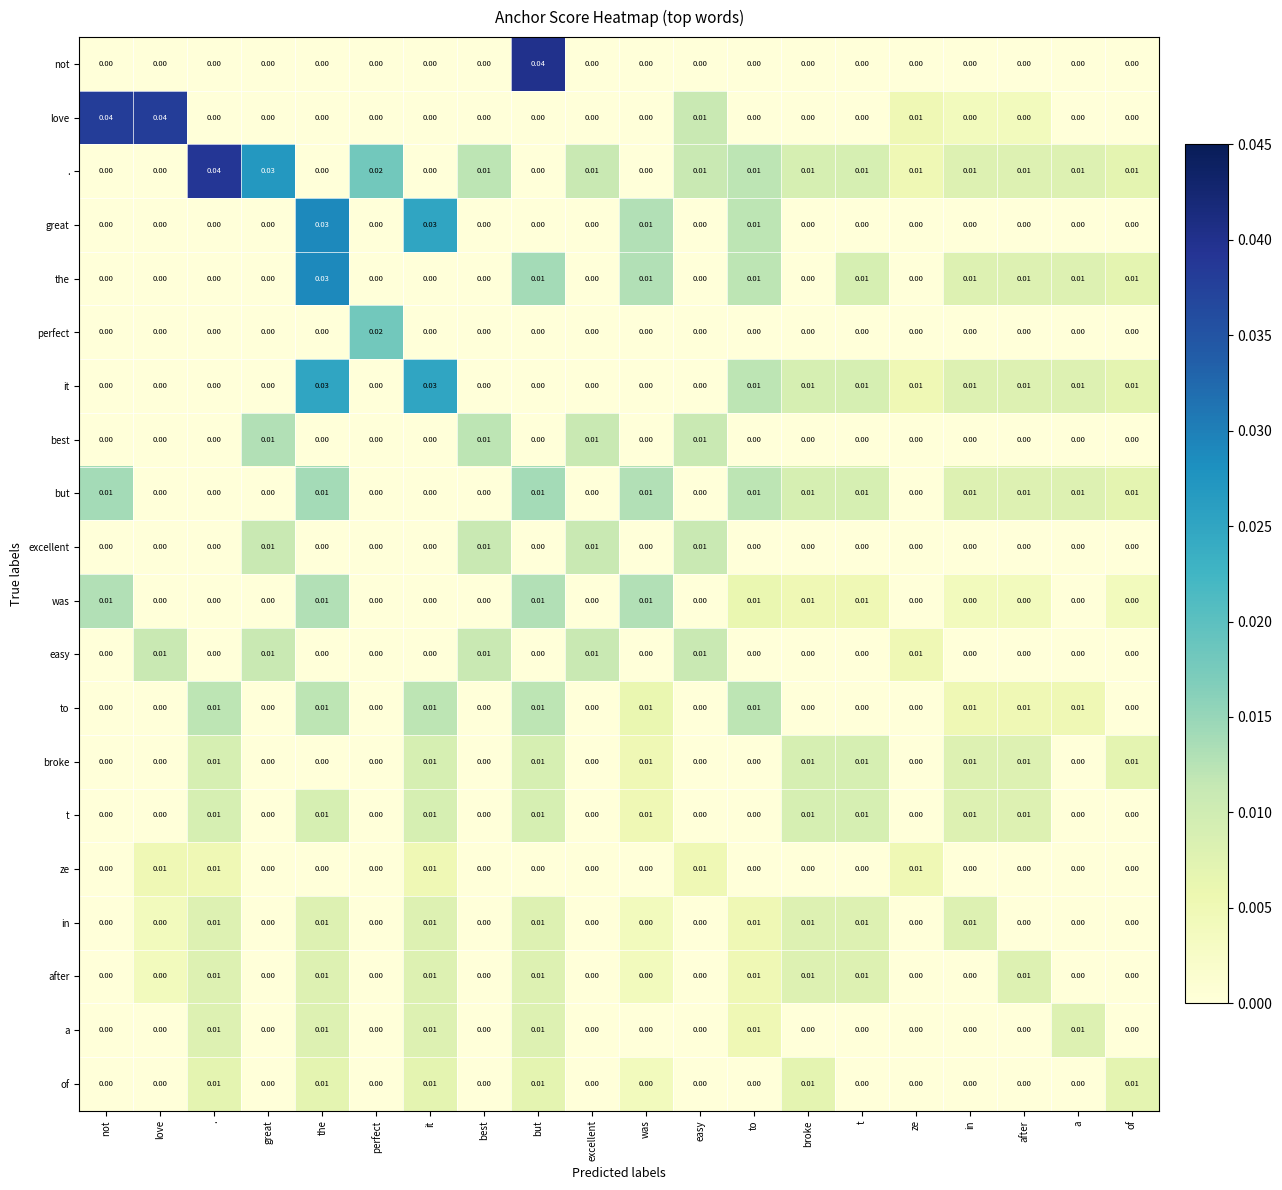

Which series has the largest total across all categories?

.